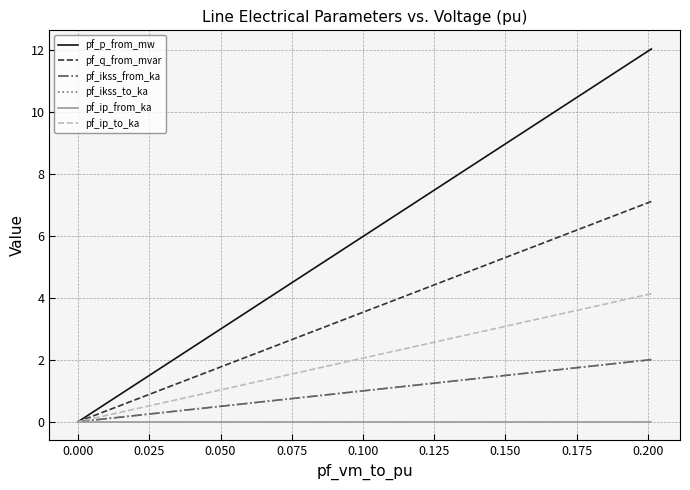

Is the value of pf_ikss_from_ka at −0.025 greater than the value of pf_ip_from_ka at −0.025?

Yes